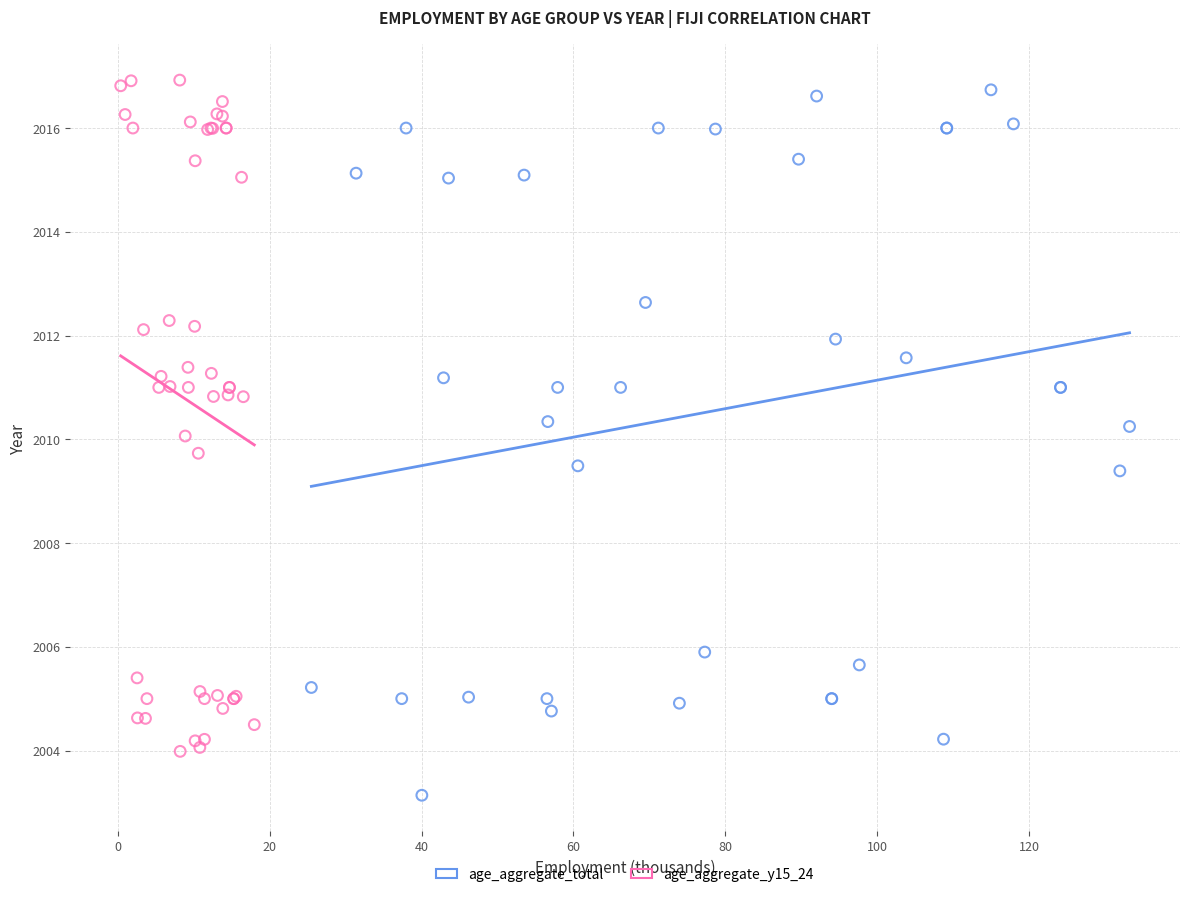

Which series has the largest Y range (max minus min)?

age_aggregate_total